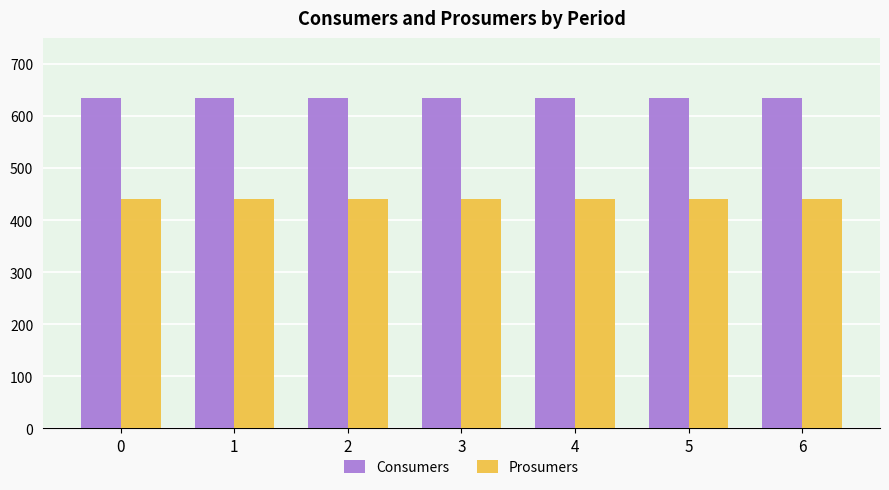

Is it true that Prosumers equals 262 at 3?

False